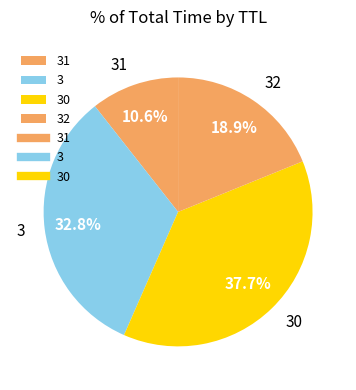

What is the total percentage of 30 and 3?

70.5%